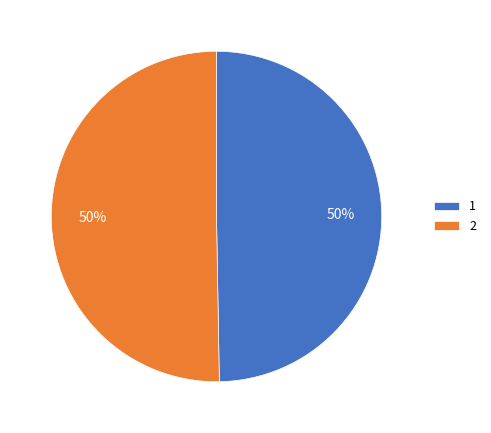

To the nearest percent, what is the combined percentage of 2 and 1?

100%